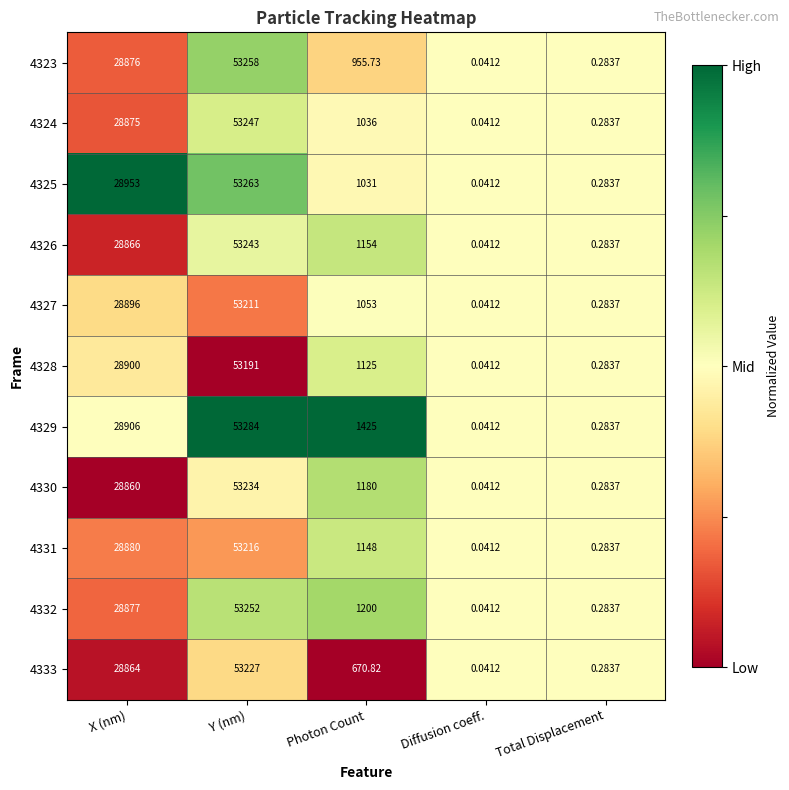

Rank the categories by 4329 value from lowest to highest.

Diffusion coeff., Total Displacement, Photon Count, X (nm), Y (nm)